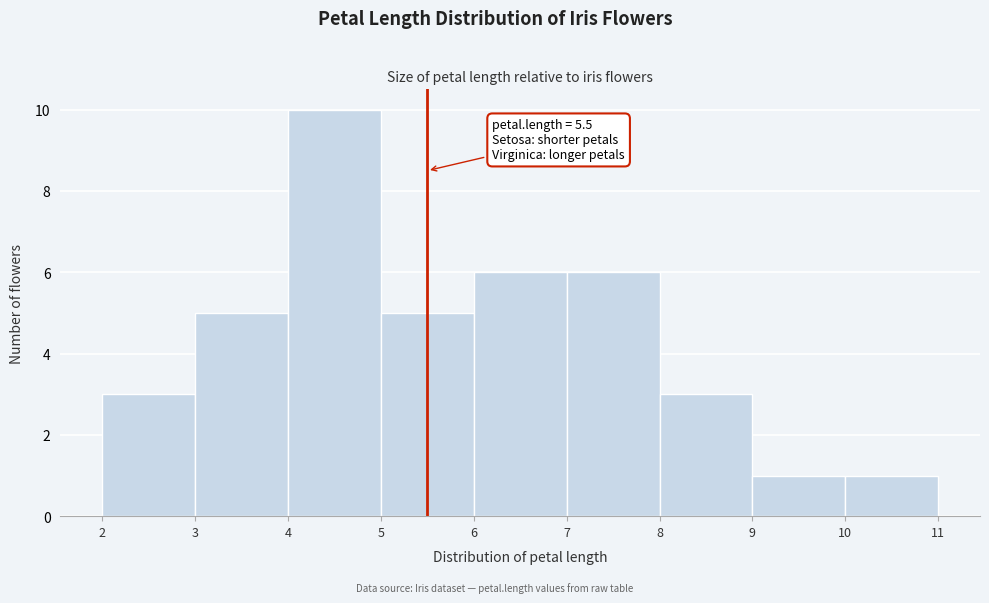

Which range on the x-axis has the tallest bar?

4 to 5